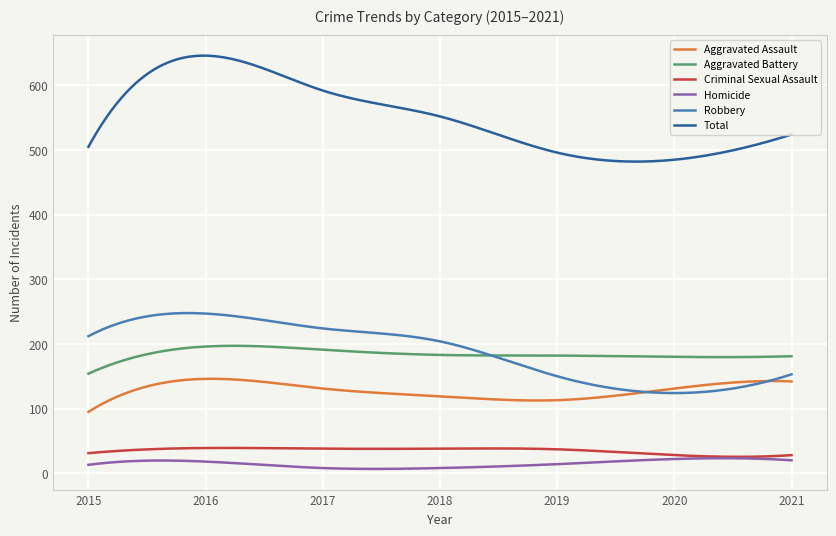

What is the smallest value displayed?

6.7